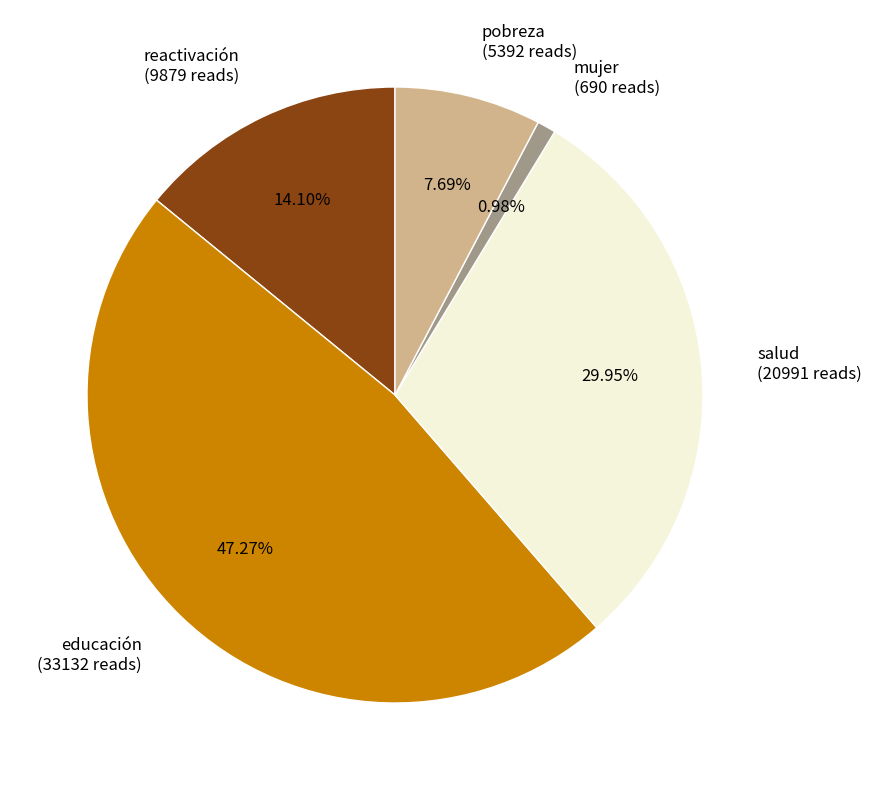

How many slices are in this pie chart?

5